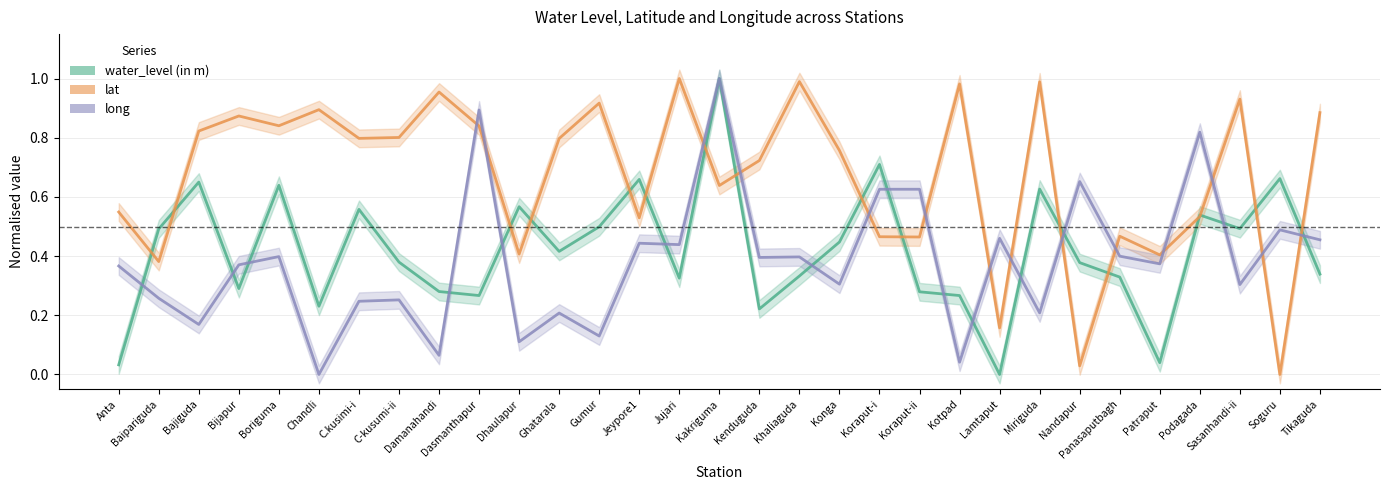

Is the value of long at Ghatarala greater than the value of lat at Bijapur?

No